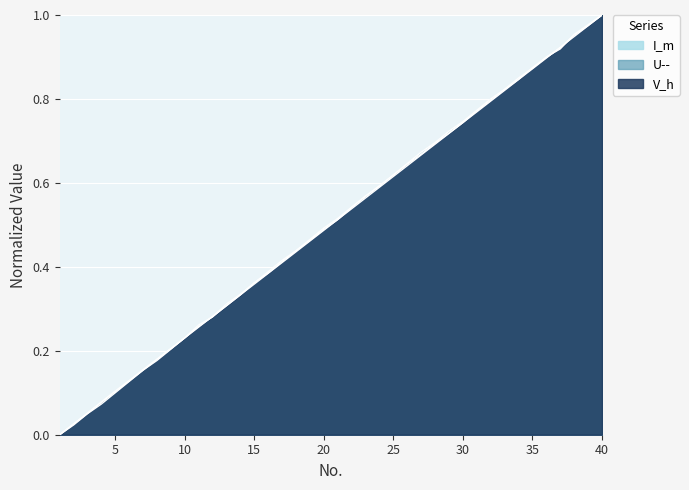

At which category is the sum across all series the highest?

40